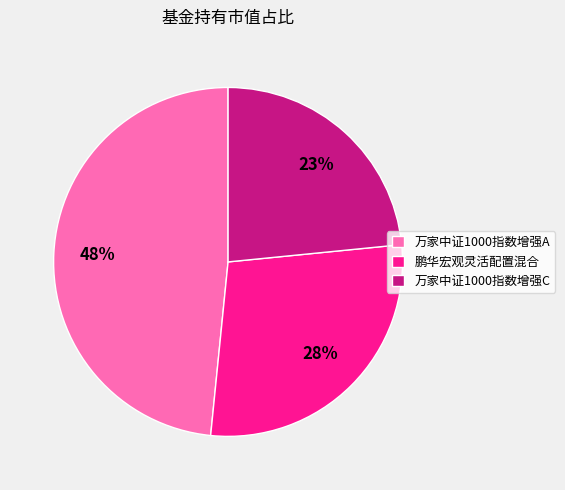

True or false: 鹏华宏观灵活配置混合 accounts for 43% of the total.

False